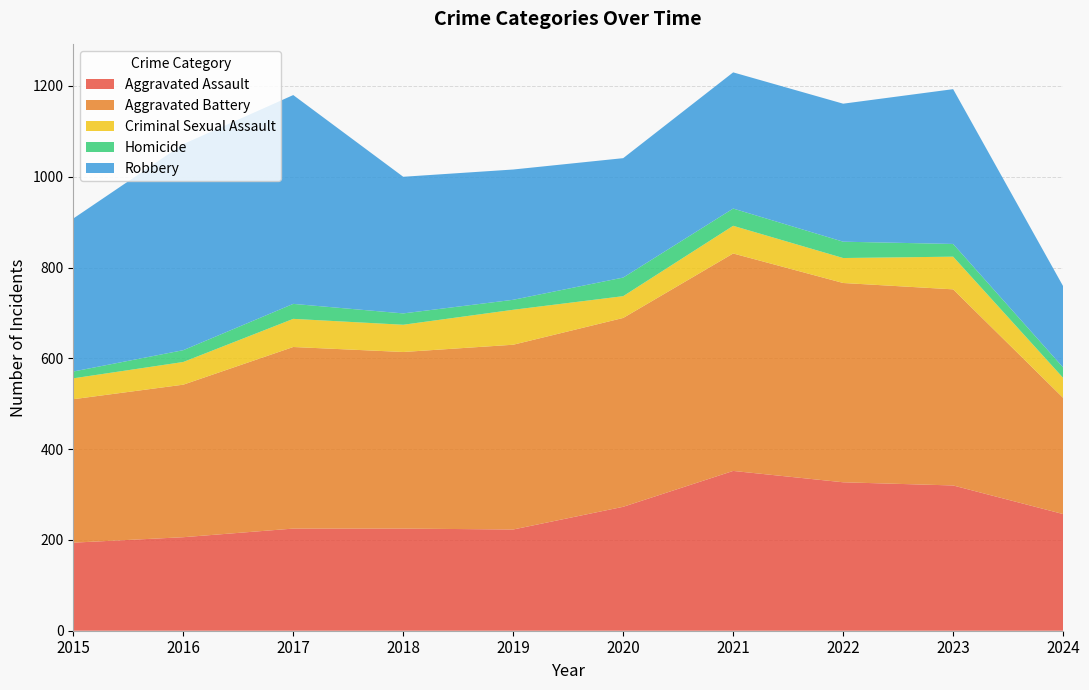

Reading right to left, what are all the values shown in this chart?

Aggravated Assault: 257	320	327	352	273	223	225	225	206	194
Aggravated Battery: 256	432	439	479	416	407	389	400	336	316
Criminal Sexual Assault: 44	72	55	61	48	77	60	62	50	46
Homicide: 23	28	36	38	41	22	25	33	26	15
Robbery: 179	341	304	300	263	287	301	460	454	337